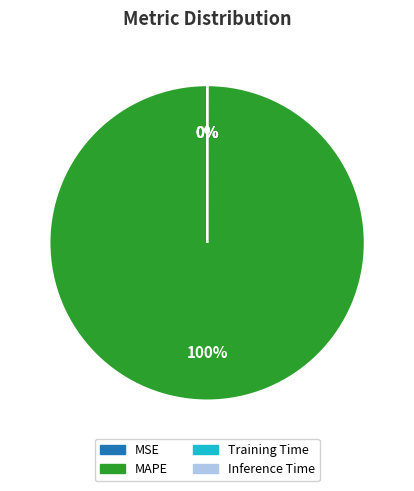

Which category has the biggest portion of the pie?

MAPE